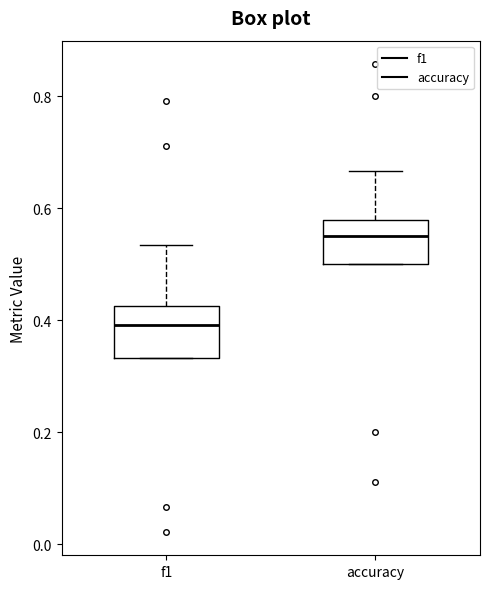

Reading left to right, read every box against the y-axis: the position of its median line, the range the box covers, and the ends of its whiskers. The values are not printed on the chart, so give them approximately, as read against the axis.

f1: median 0.40, box 0.34 to 0.42, whiskers 0.34 to 0.54
accuracy: median 0.56, box 0.50 to 0.58, whiskers 0.50 to 0.66